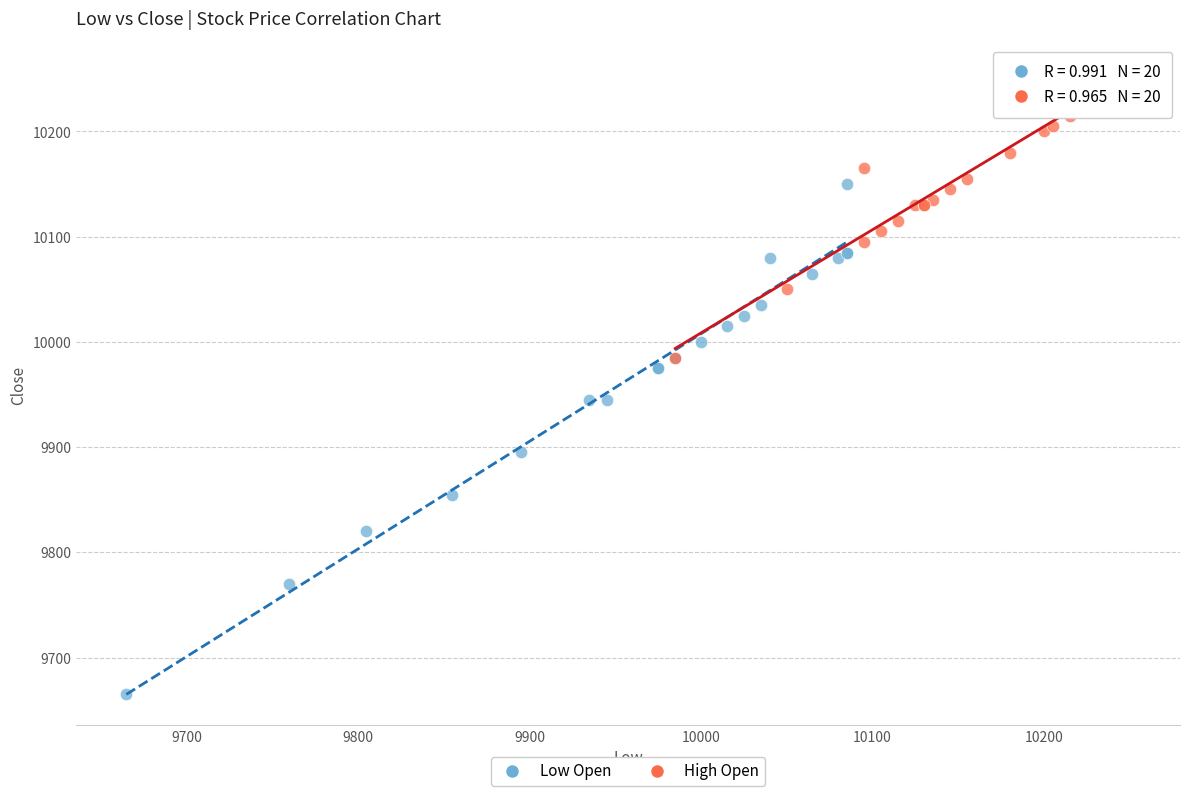

Which series has the widest spread of Y values?

Low Open